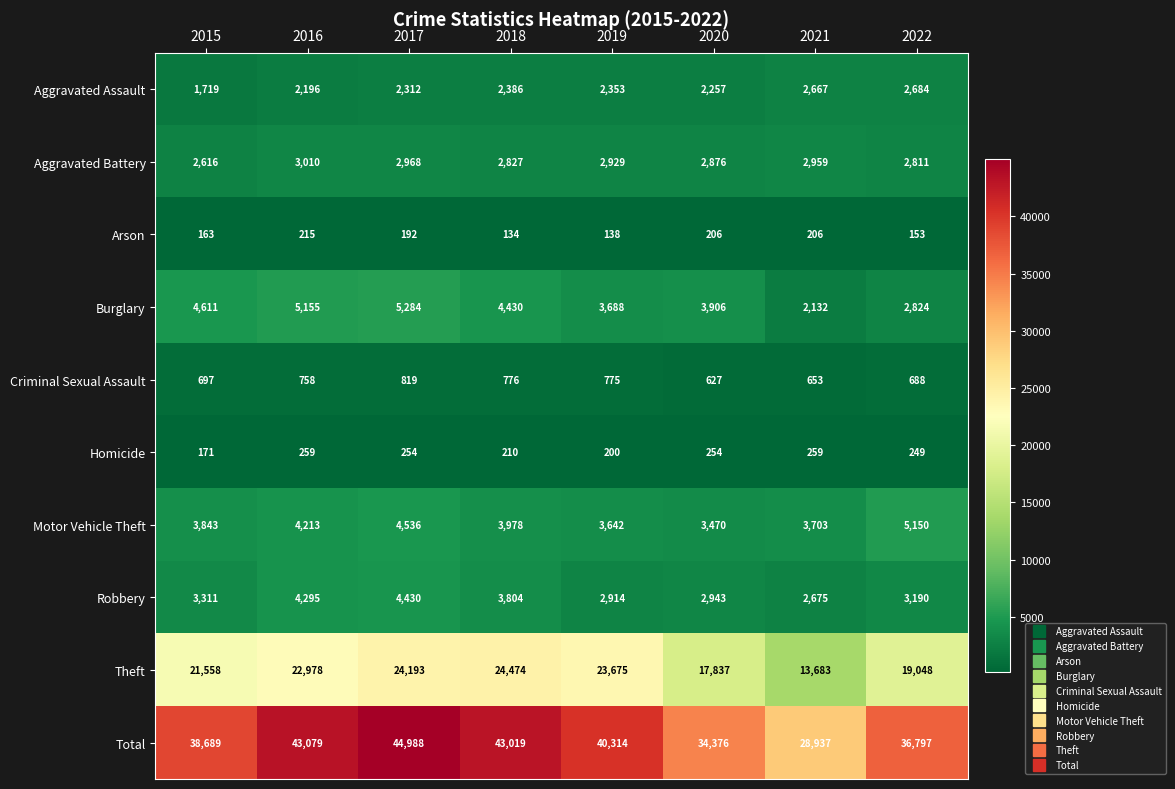

True or false: Criminal Sexual Assault has a value of 776 at 2018.

True